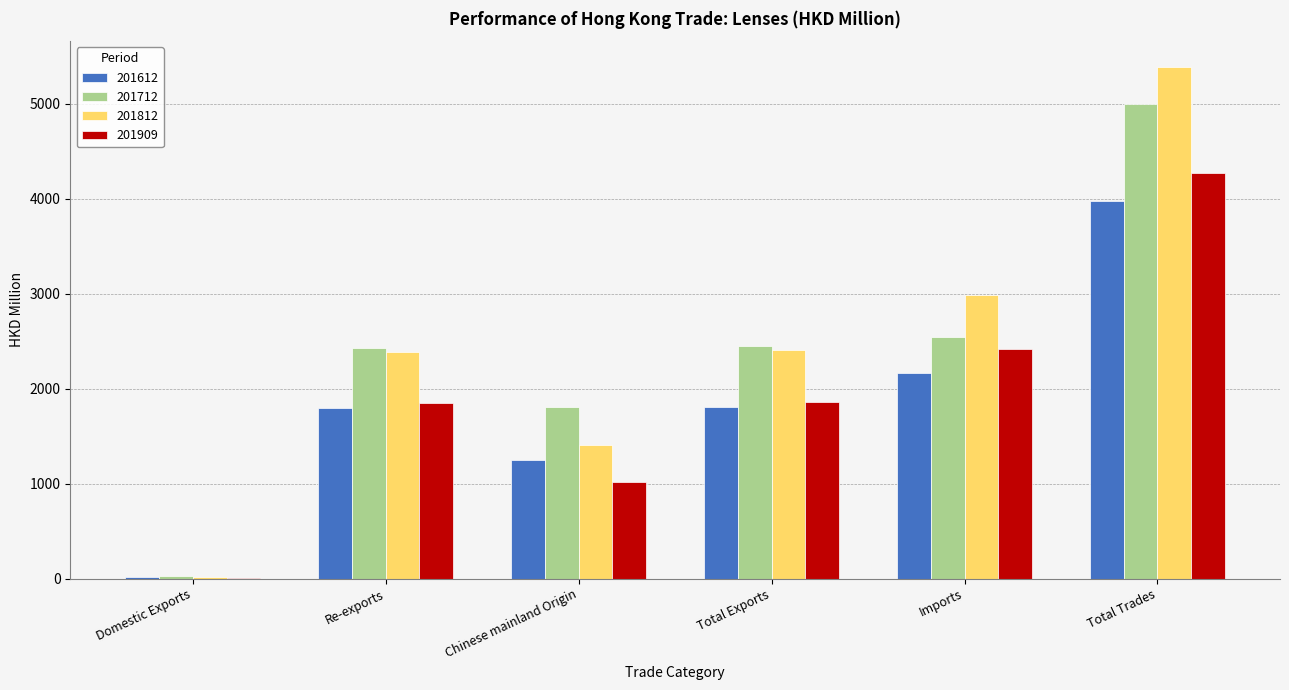

At which category is the sum across all series the highest?

Total Trades